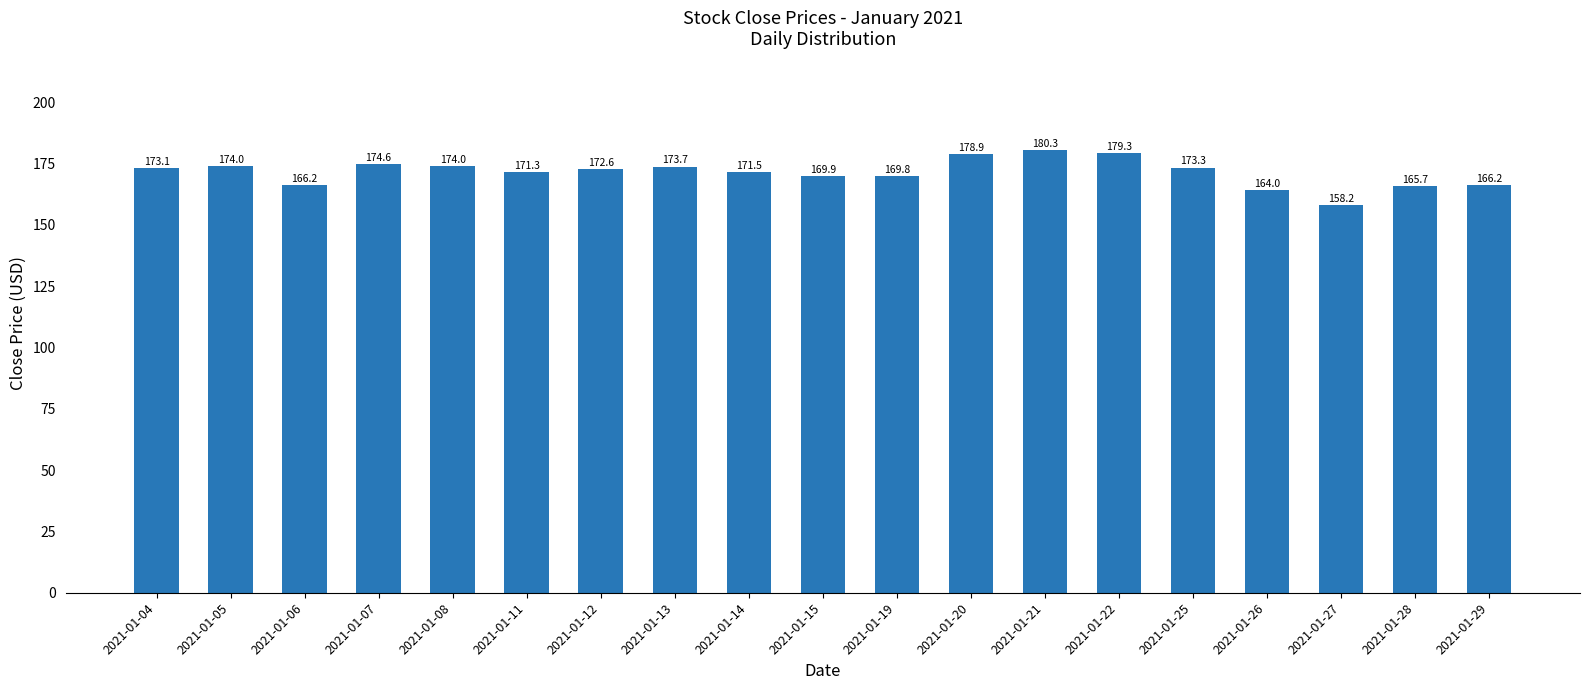

The value at 2021-01-05 is 93.0. True or false?

False